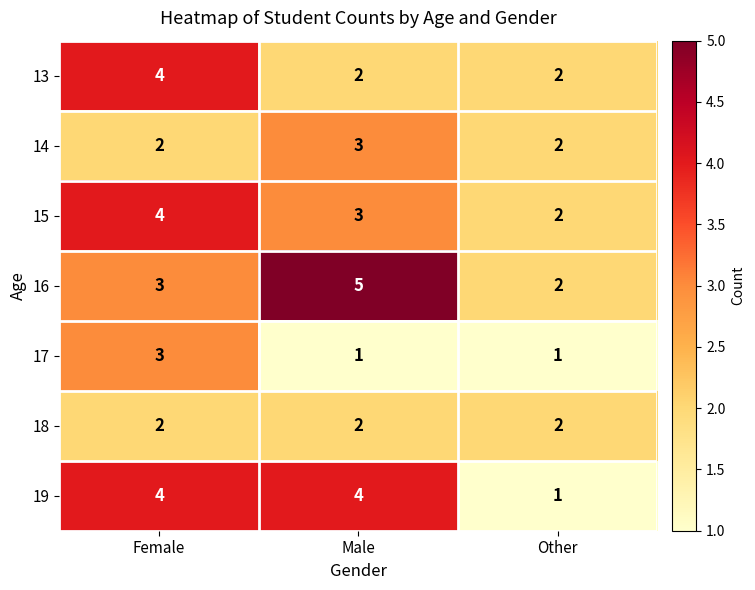

At how many categories does at least one series exceed 1?

3